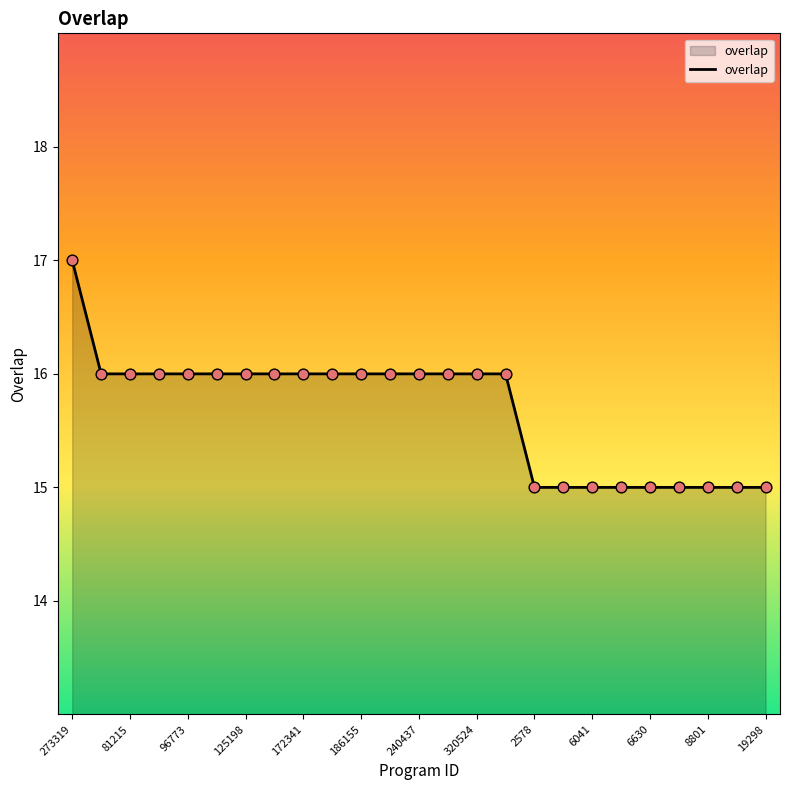

What is the smallest value displayed?

15